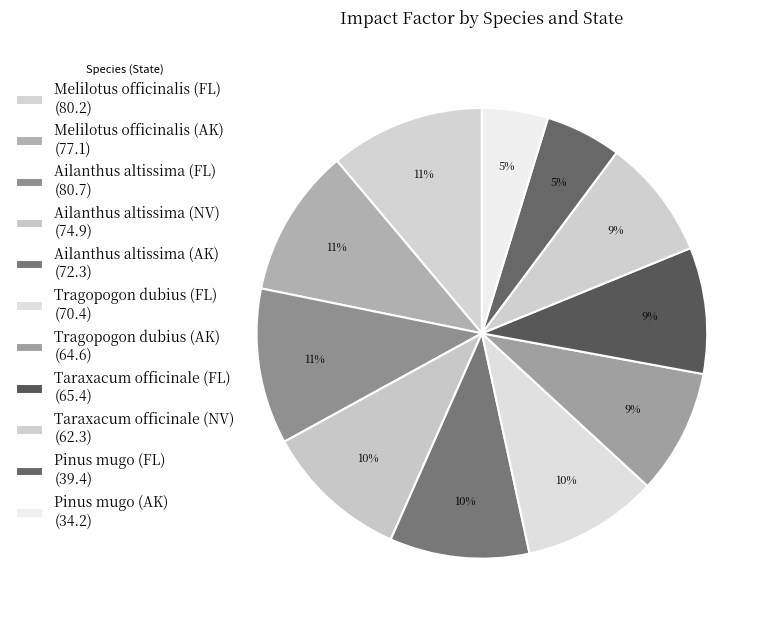

Does Melilotus officinalis (FL) account for over 50% of the chart?

No